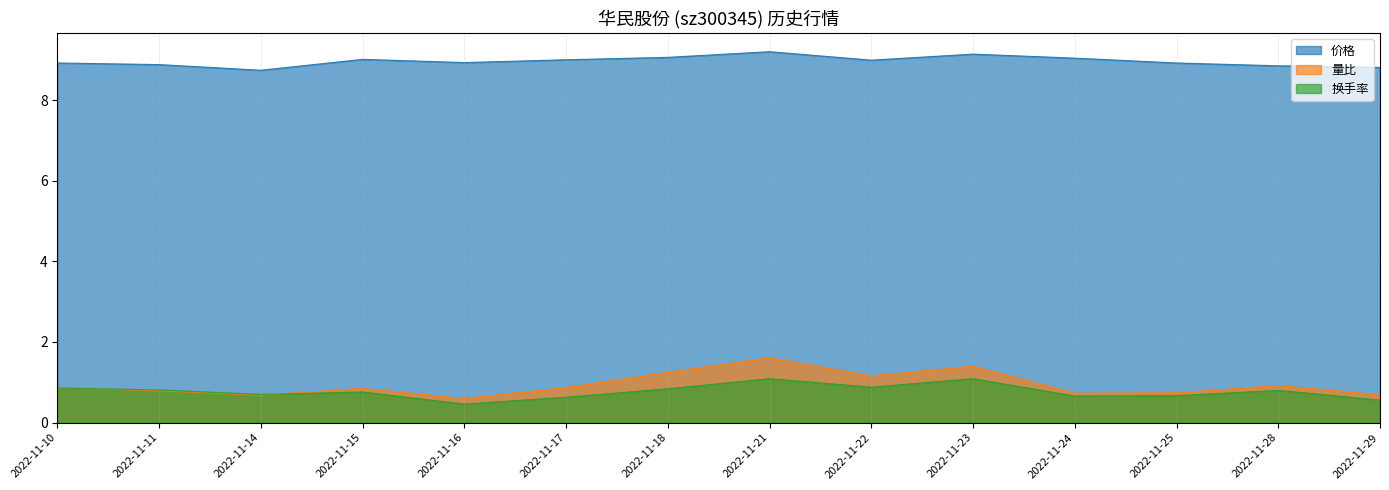

Reading right to left, transcribe all the data shown in this chart.

价格: 2022-11-29=8.8	2022-11-28=8.8	2022-11-25=8.9	2022-11-24=9.0	2022-11-23=9.1	2022-11-22=9.0	2022-11-21=9.2	2022-11-18=9.1	2022-11-17=9.0	2022-11-16=8.9	2022-11-15=9.0	2022-11-14=8.7	2022-11-11=8.9	2022-11-10=8.9
量比: 2022-11-29=0.7	2022-11-28=0.9	2022-11-25=0.7	2022-11-24=0.7	2022-11-23=1.4	2022-11-22=1.2	2022-11-21=1.6	2022-11-18=1.2	2022-11-17=0.9	2022-11-16=0.6	2022-11-15=0.8	2022-11-14=0.7	2022-11-11=0.8	2022-11-10=0.9
换手率: 2022-11-29=0.6	2022-11-28=0.8	2022-11-25=0.7	2022-11-24=0.7	2022-11-23=1.1	2022-11-22=0.9	2022-11-21=1.1	2022-11-18=0.8	2022-11-17=0.6	2022-11-16=0.5	2022-11-15=0.8	2022-11-14=0.7	2022-11-11=0.8	2022-11-10=0.9